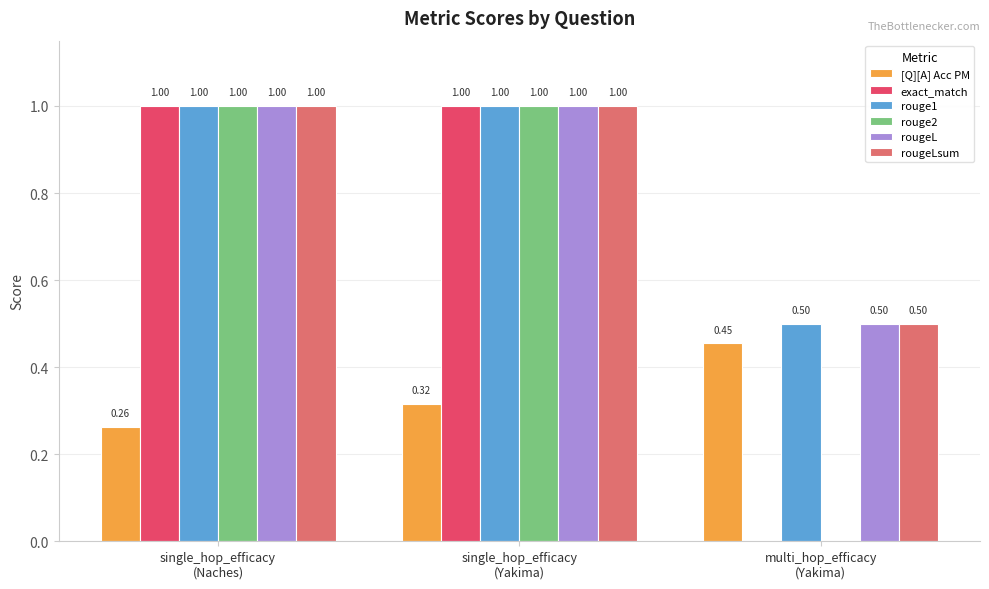

At which category is the sum across all series the highest?

single_hop_efficacy
(Yakima)